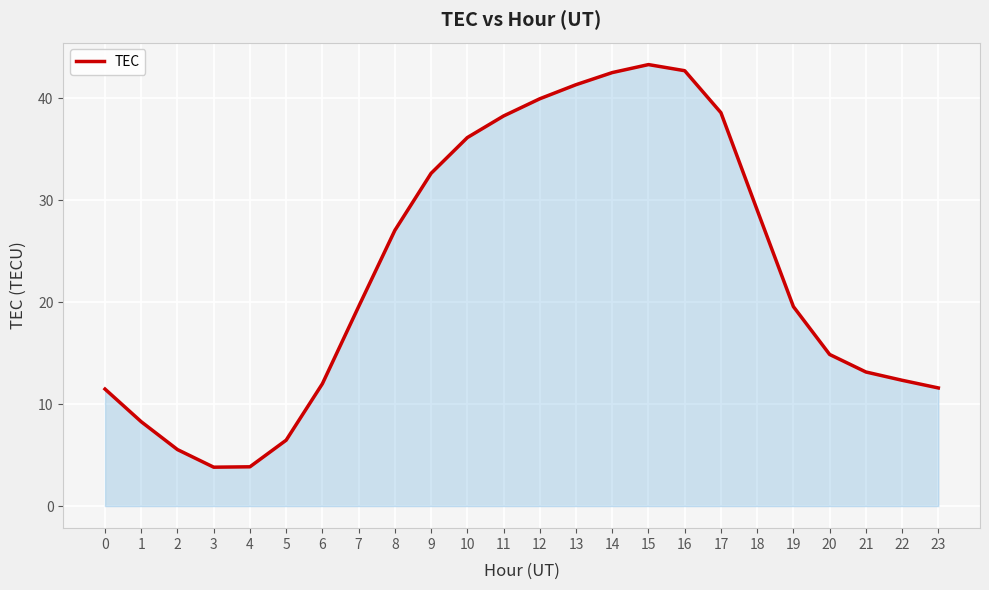

What is the minimum value shown in the chart?

3.8